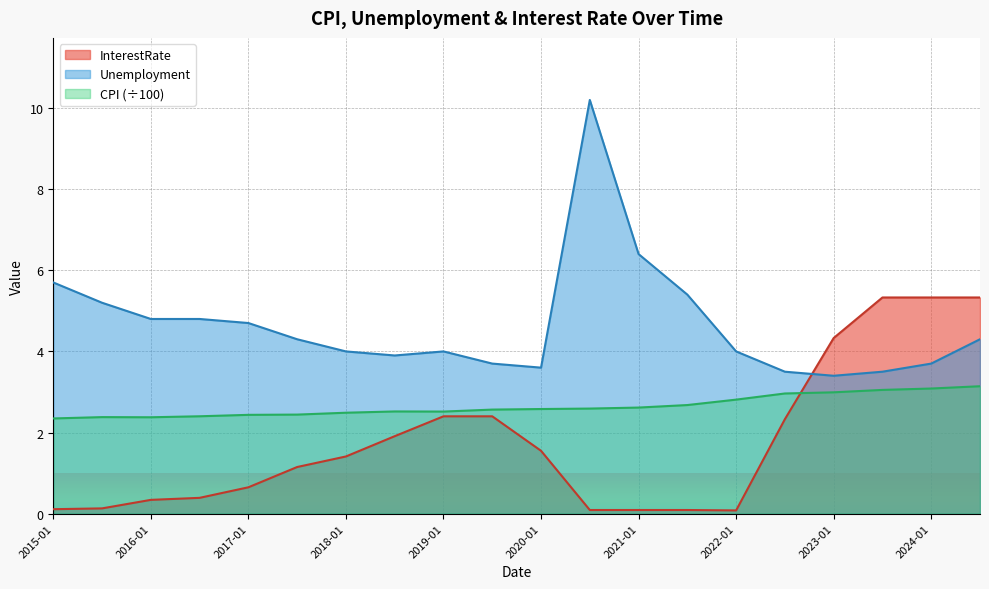

Rank the series by their maximum value, from highest to lowest.

Unemployment, InterestRate, CPI (÷100)